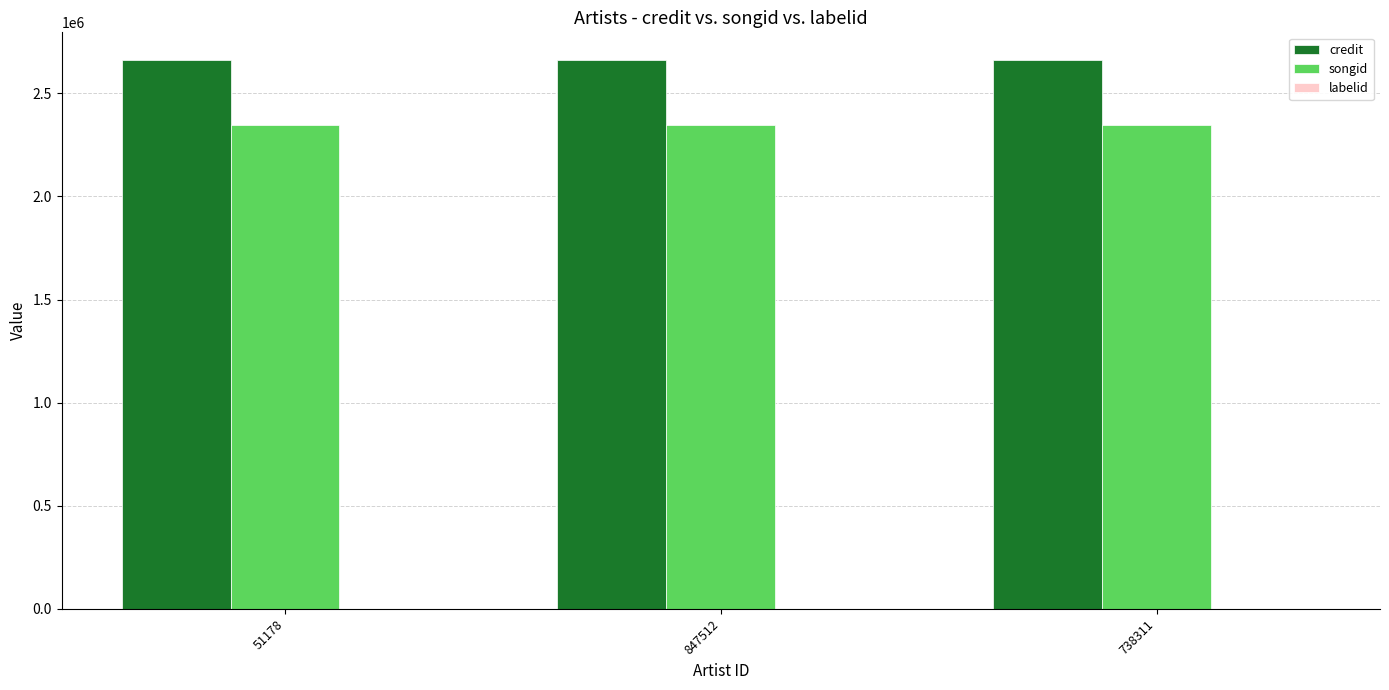

What is the sum of all songid values?

7043253